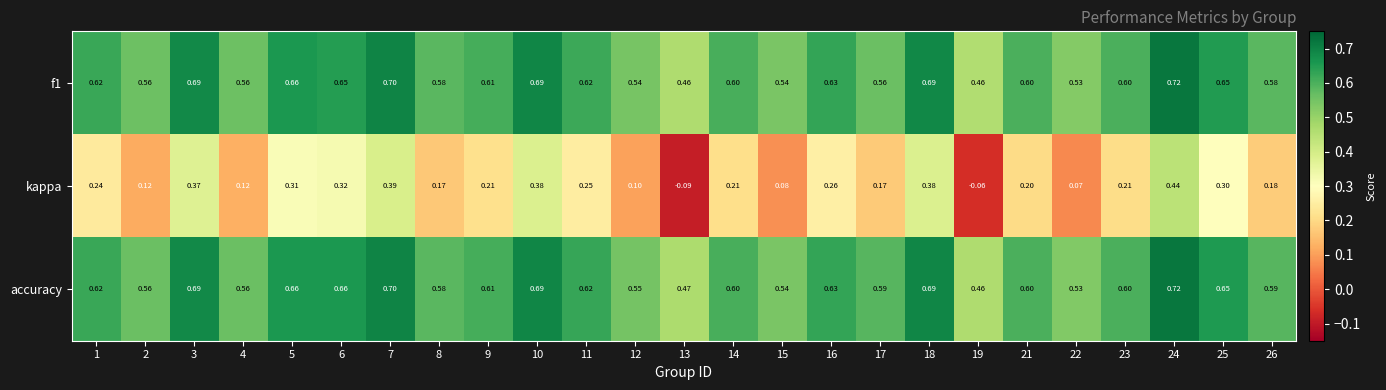

What is the total value across all series at 10?

1.8